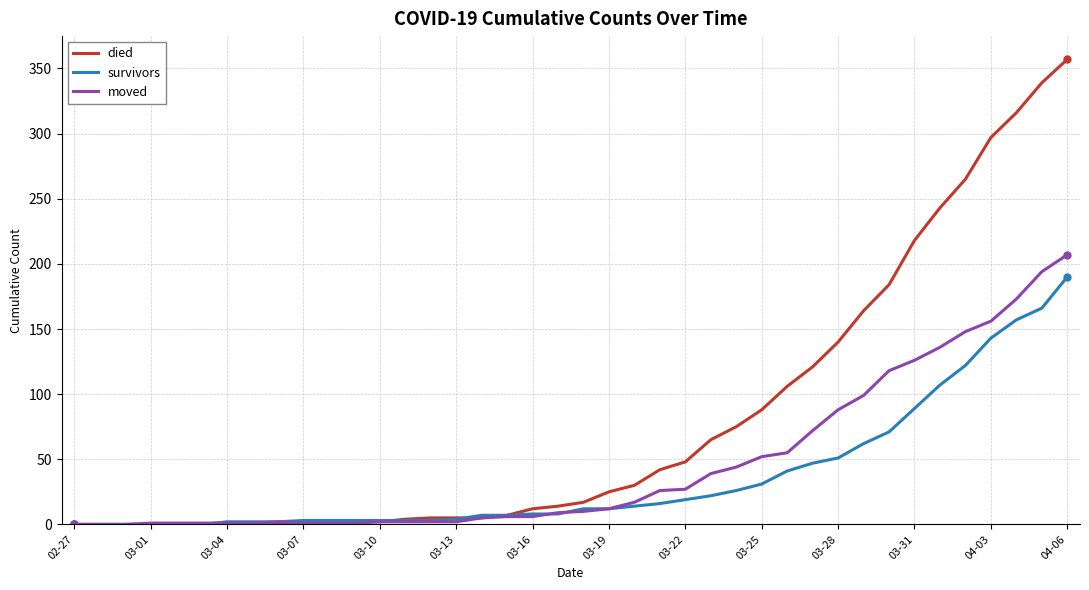

Which series ends up on top after the final intersection of moved and died?

died